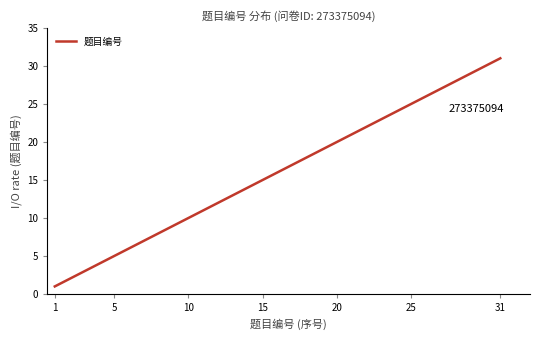

What is the greatest value displayed?

31